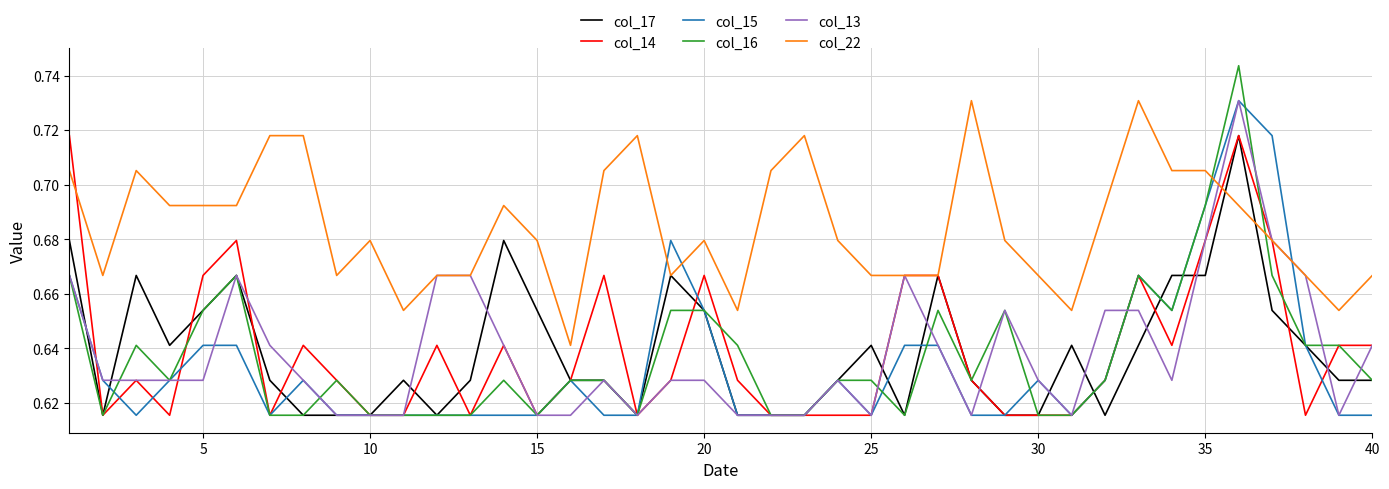

Which series has the largest total across all categories?

col_22